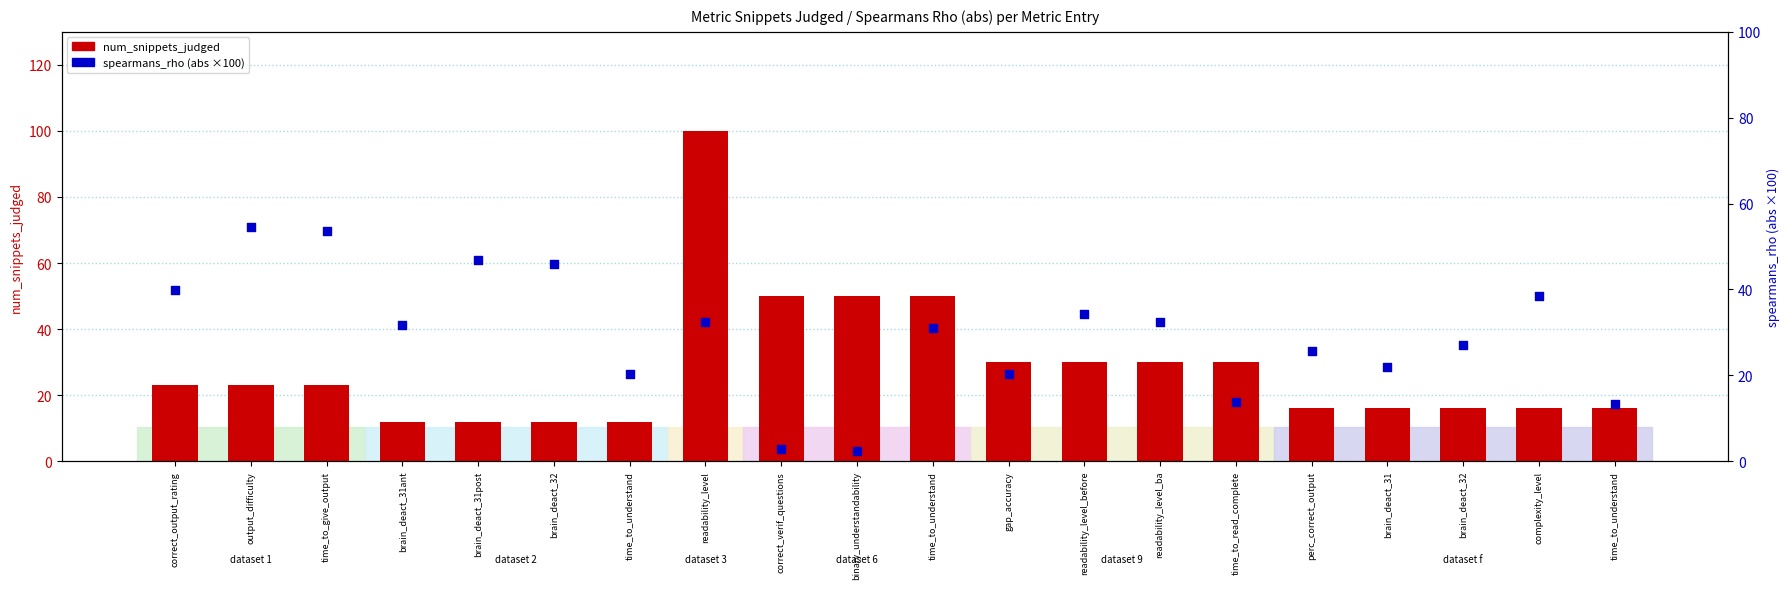

At how many categories does at least one series exceed 27?

16